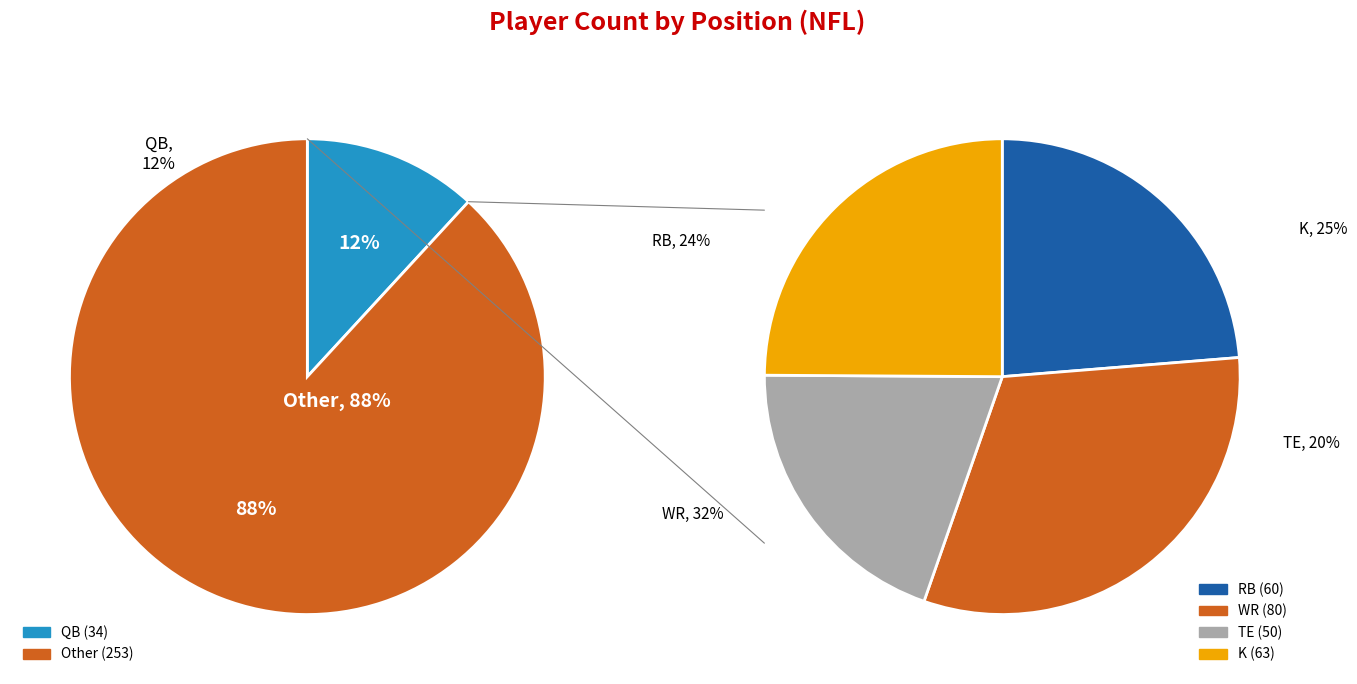

What percentage is NOT represented by K?

78.0%